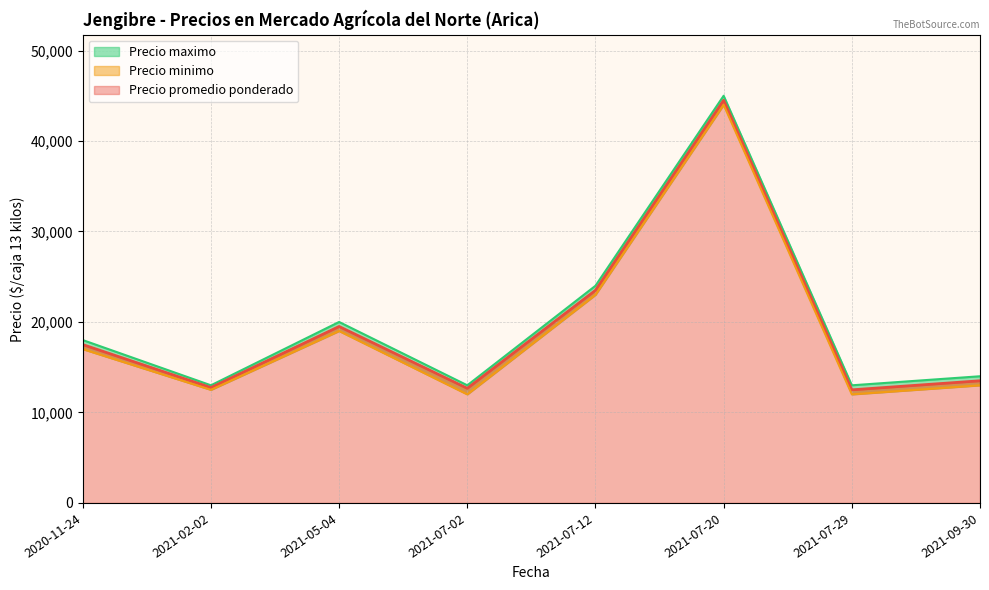

Rank the series by their maximum value, from highest to lowest.

Precio maximo, Precio promedio ponderado, Precio minimo